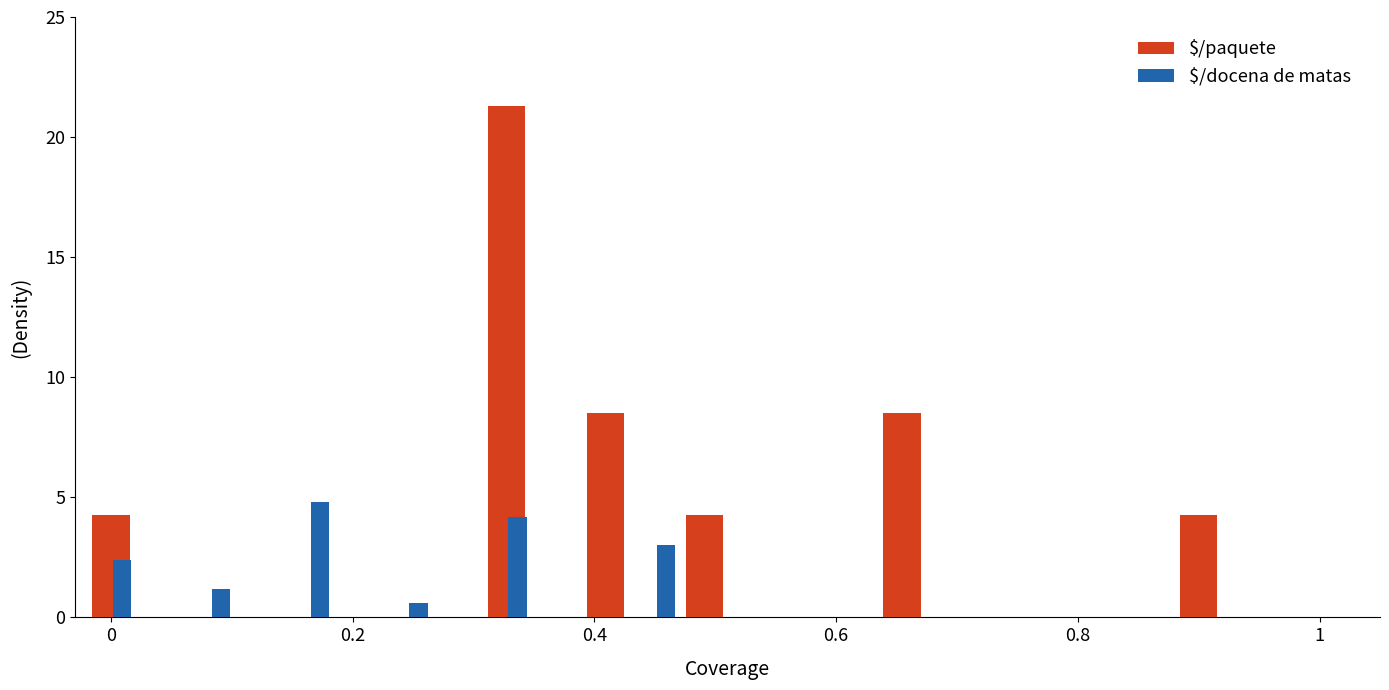

Which label corresponds to the smallest value in the chart?

0.2